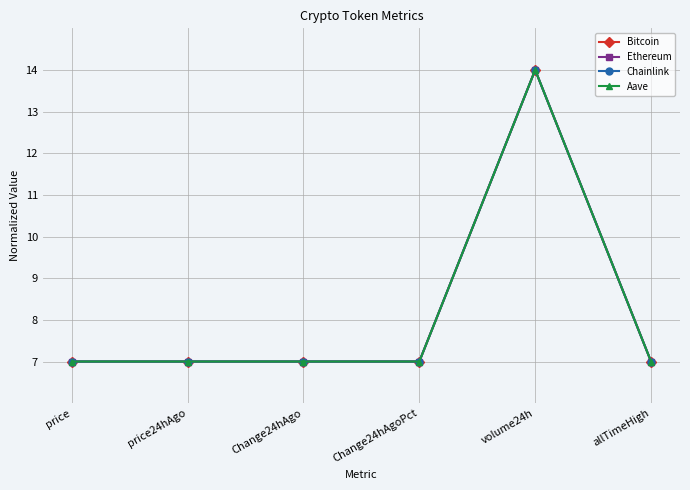

The value of Chainlink at volume24h is 5.3. True or false?

False